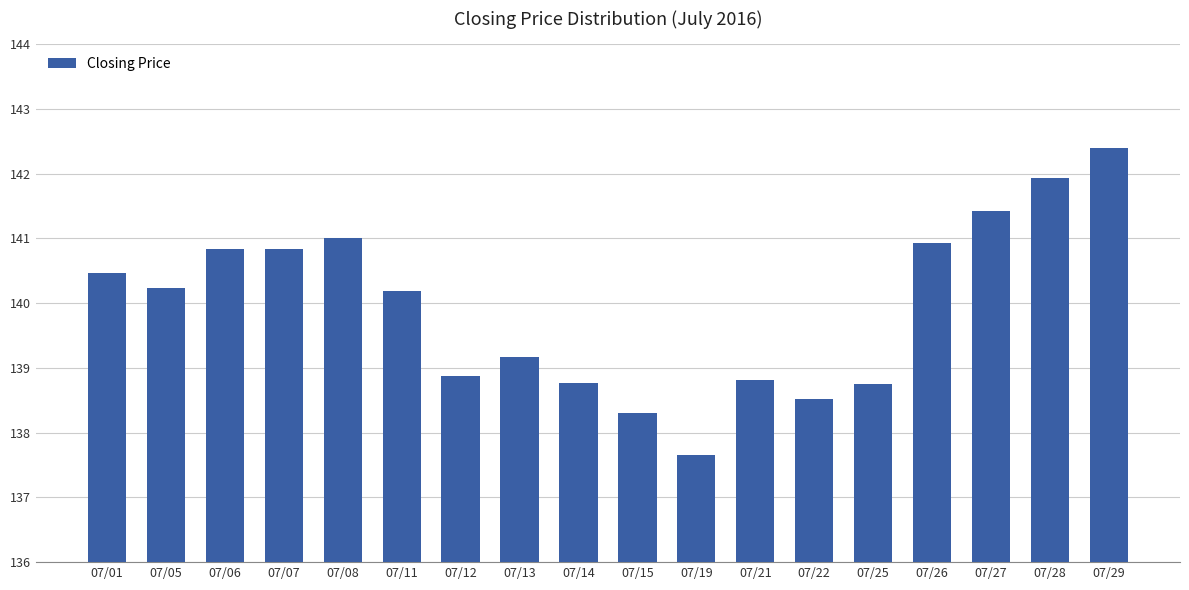

At which label does the data first exceed 4?

07/01